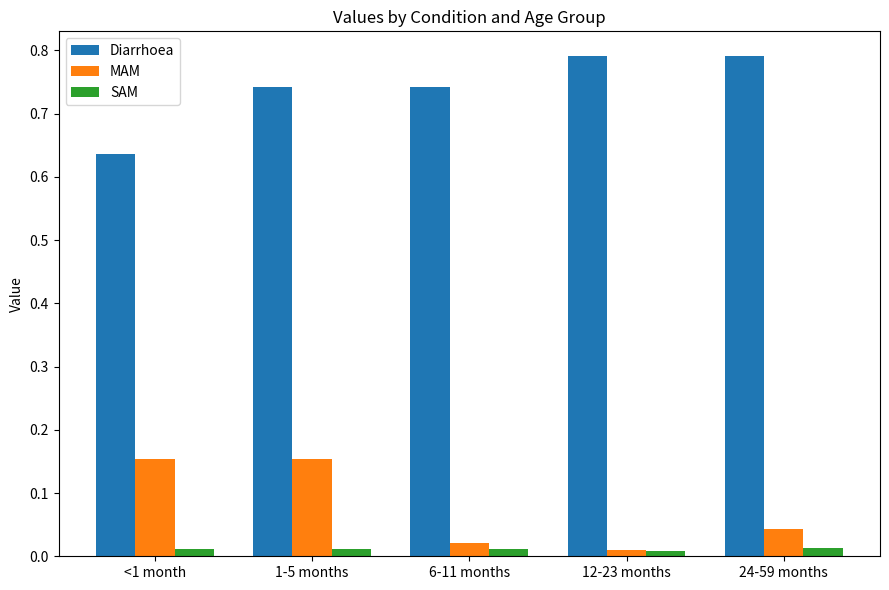

Is the value of Diarrhoea at 12-23 months greater than the value of MAM at 1-5 months?

Yes